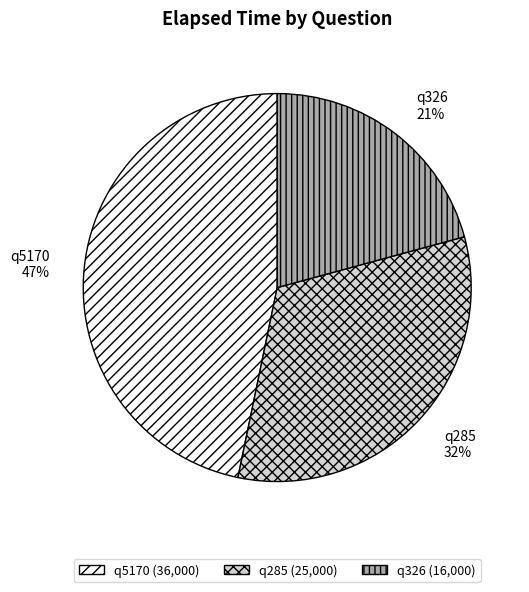

True or false: q285 accounts for 32% of the total.

True